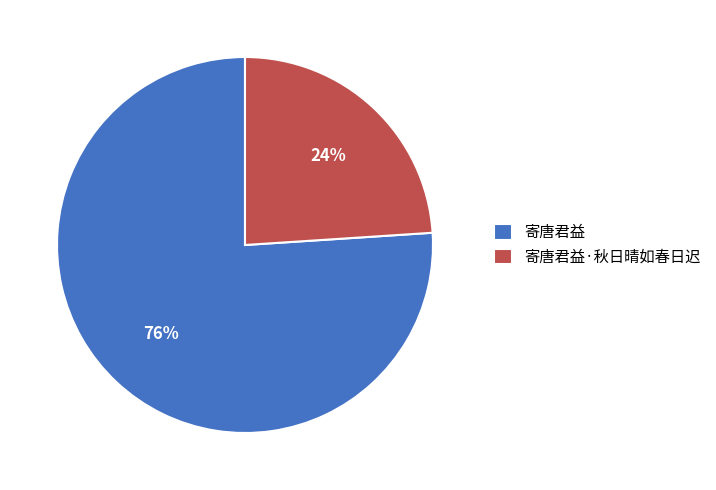

Count the number of slices in the pie.

2